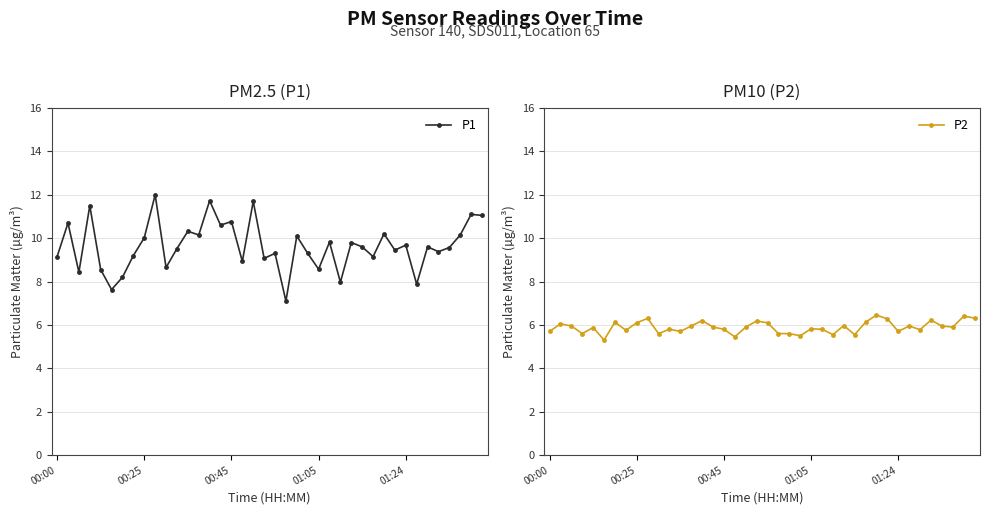

True or false: P1 has more than 1 points higher than both neighbors.

True